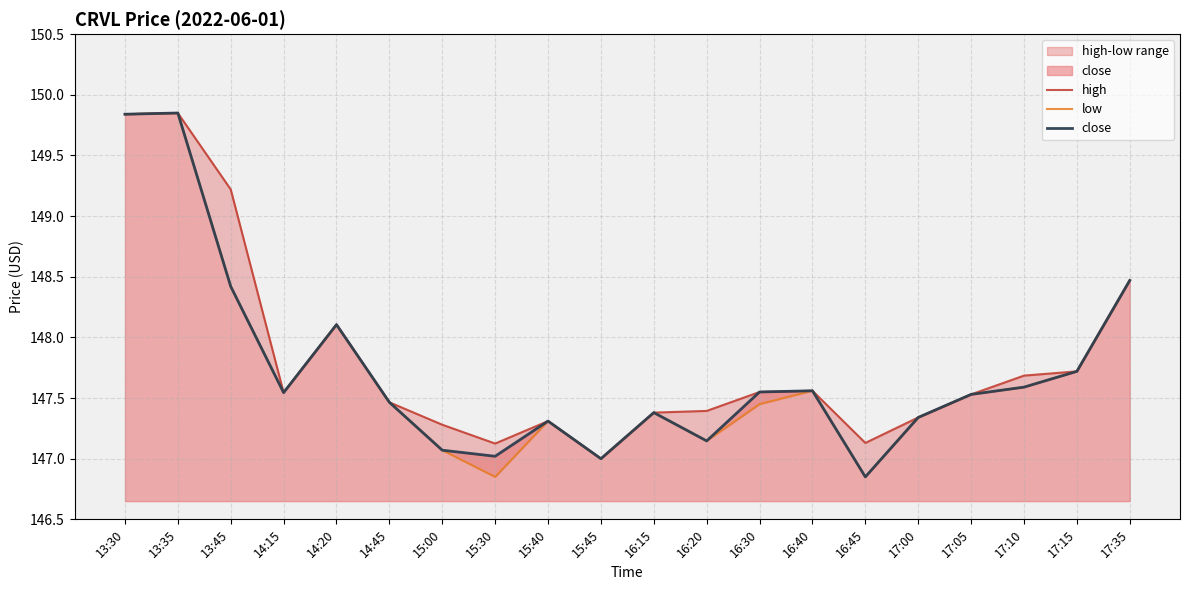

What is the label of the 5th point from the left?

14:20